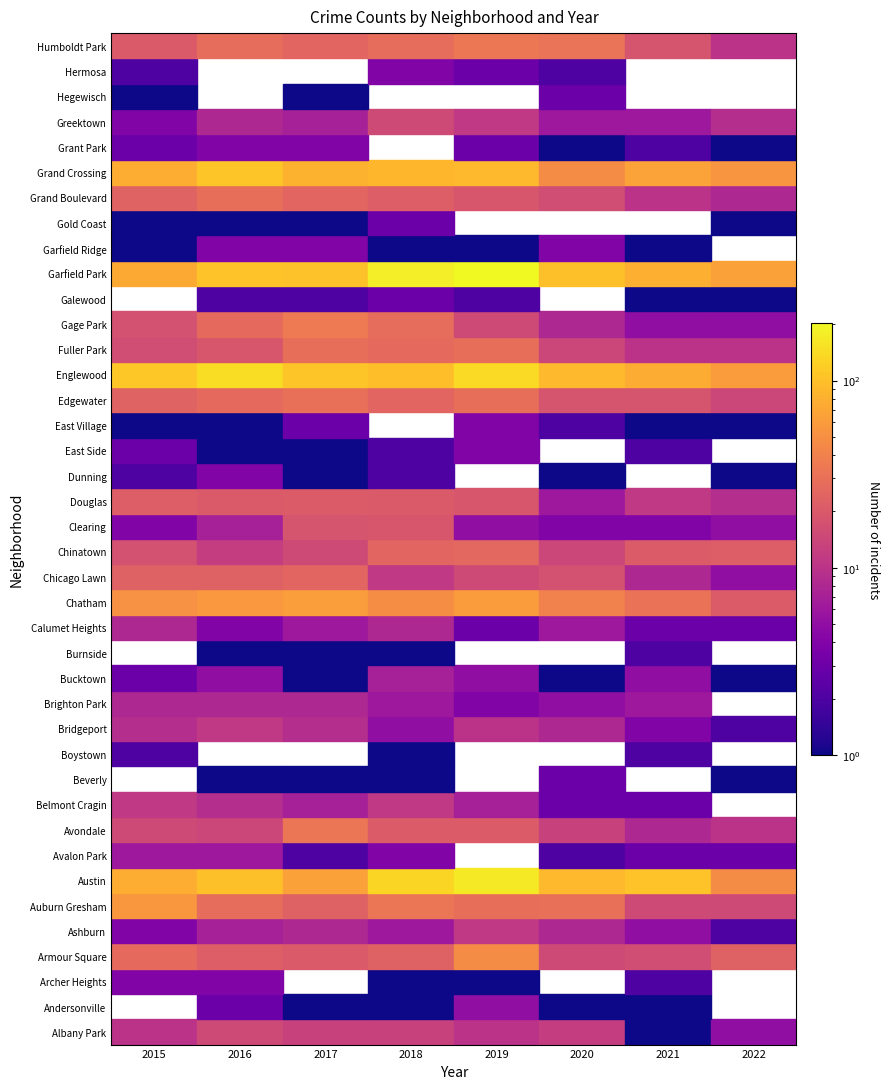

What is the sum of the Galewood values at Albany Park and Austin?

1